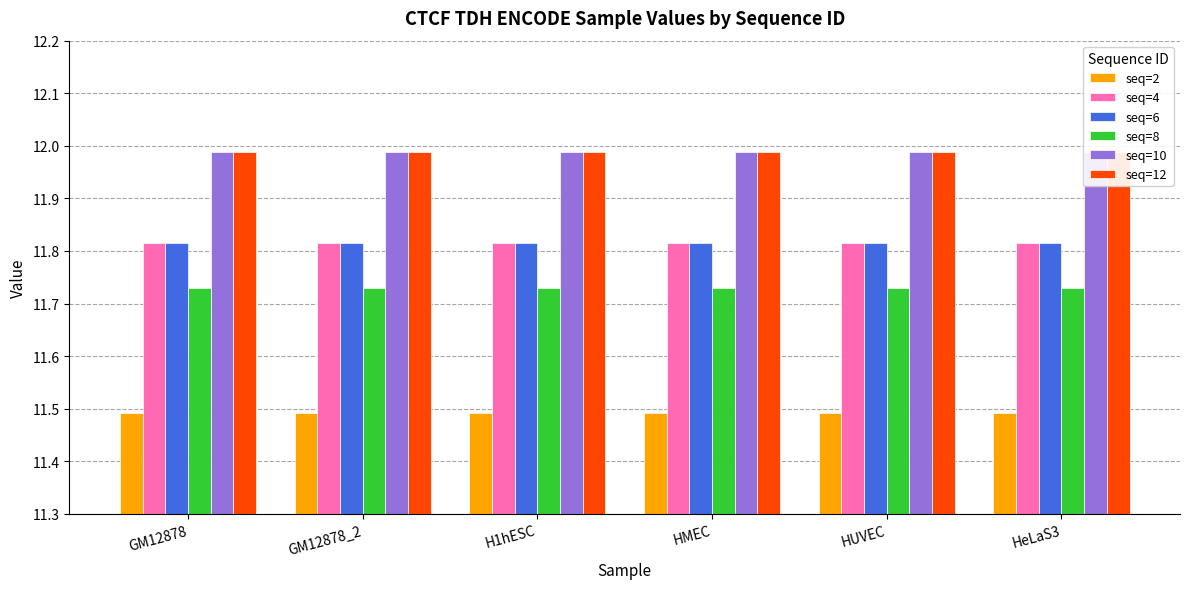

How many distinct data groups are displayed?

6